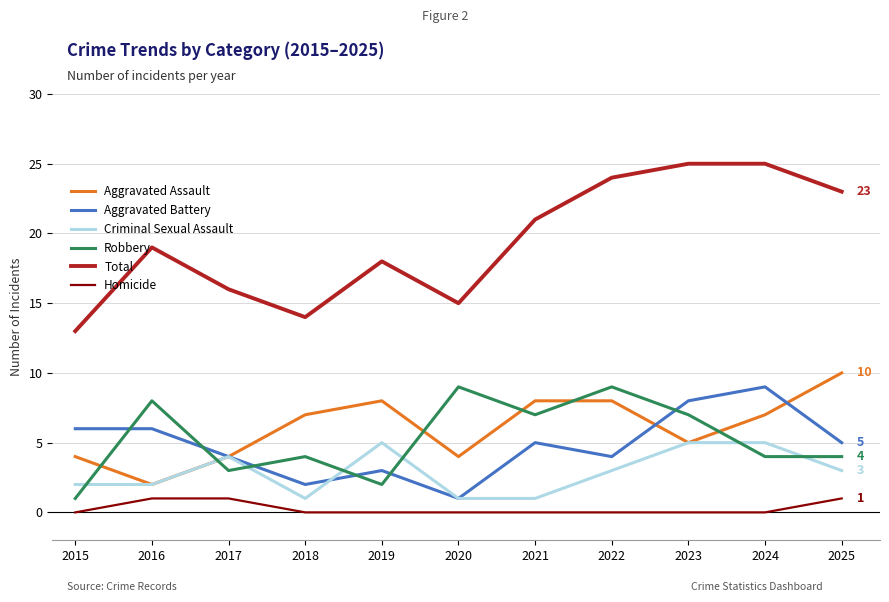

What is the difference between the second highest and minimum values in the Criminal Sexual Assault series?

4